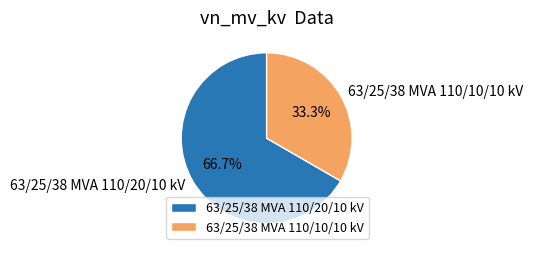

Rank the categories by value from lowest to highest.

63/25/38 MVA 110/10/10 kV, 63/25/38 MVA 110/20/10 kV